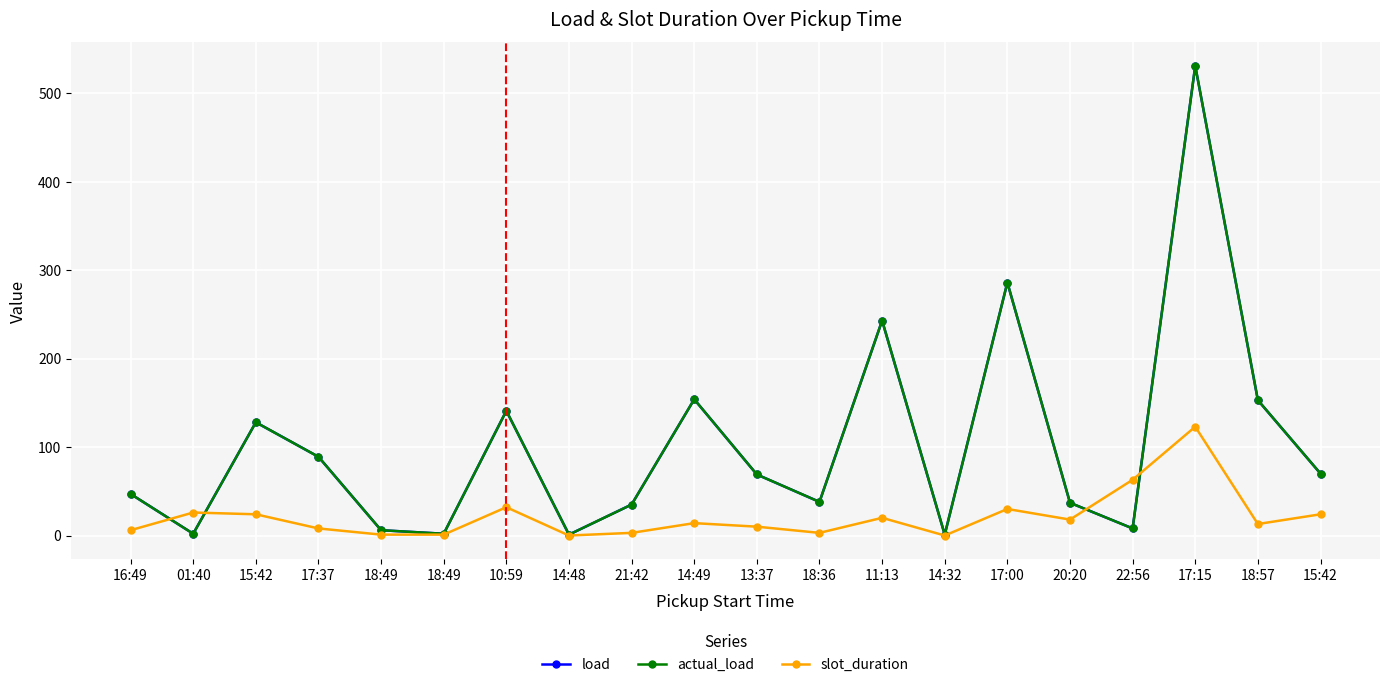

Which series changed the most between 21:42 and 14:32?

load